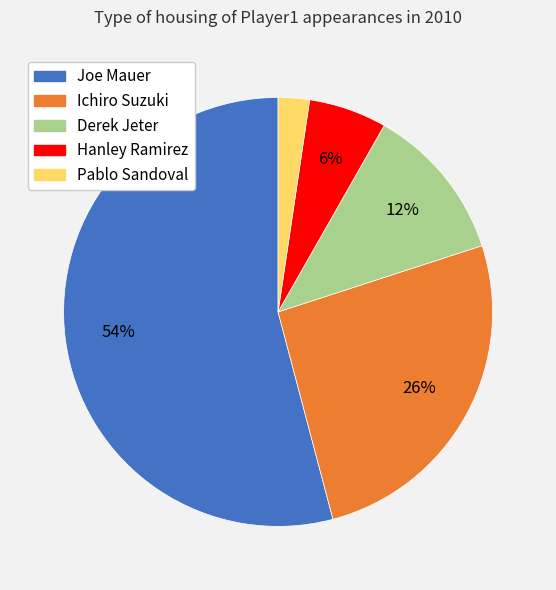

Does Hanley Ramirez account for over 50% of the chart?

No